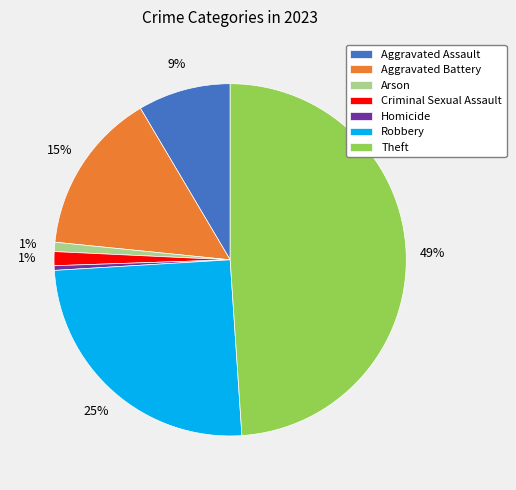

Does Robbery account for over 50% of the chart?

No